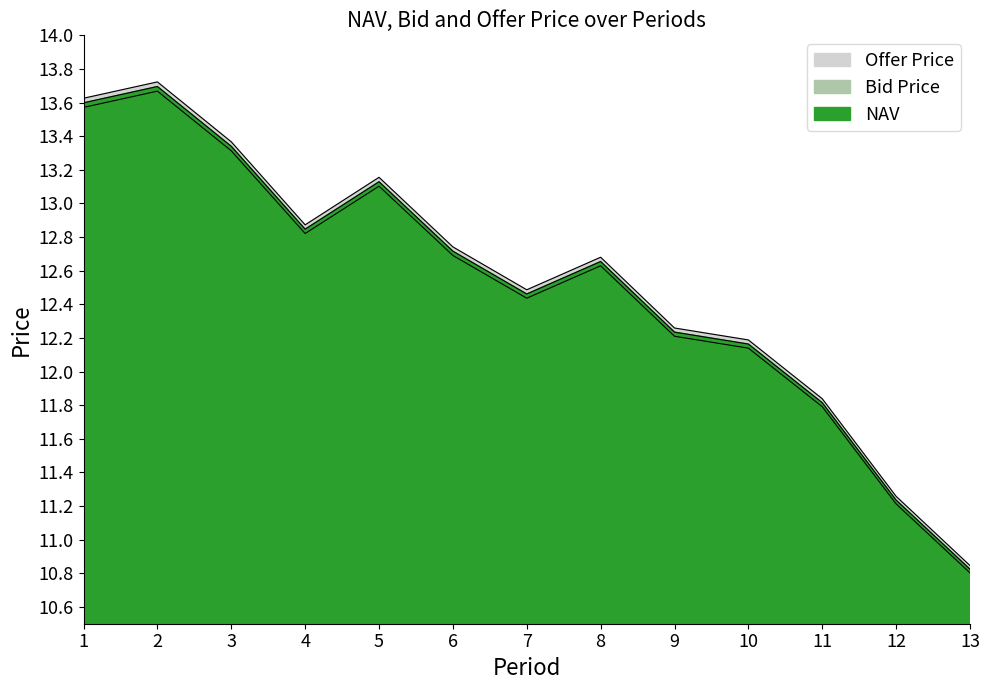

List the series in order of their overall mean, lowest first.

Bid Price, NAV, Offer Price